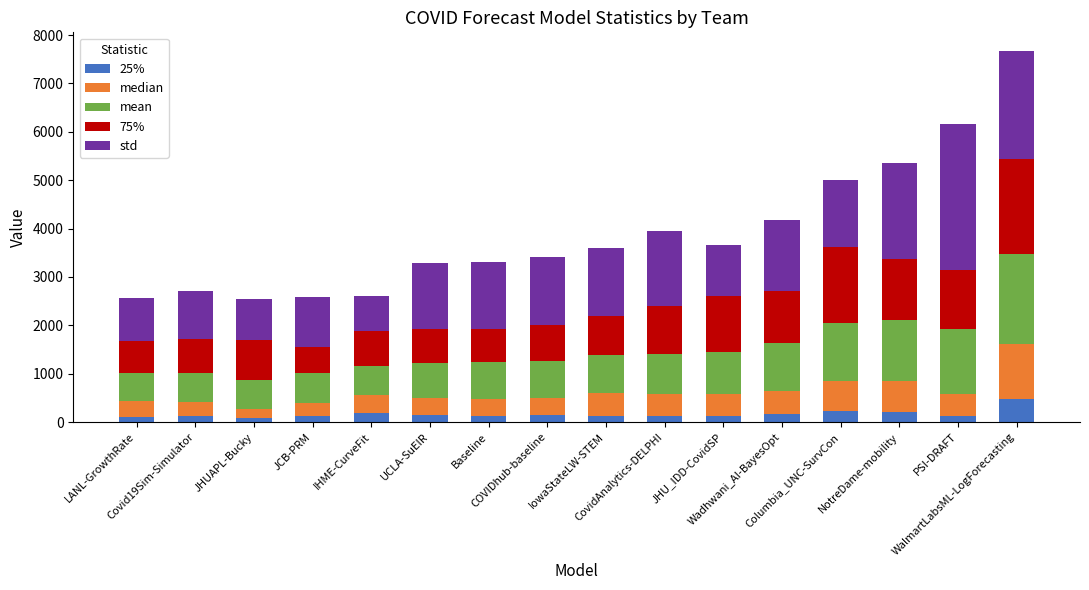

What is the difference between the second highest and second lowest values in the 25% series?

106.0